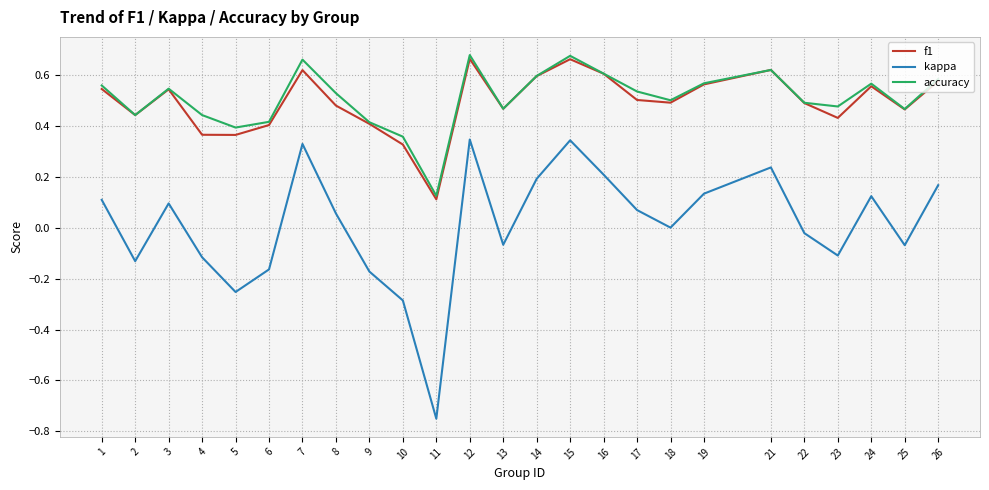

Which label corresponds to the smallest value in the chart?

11